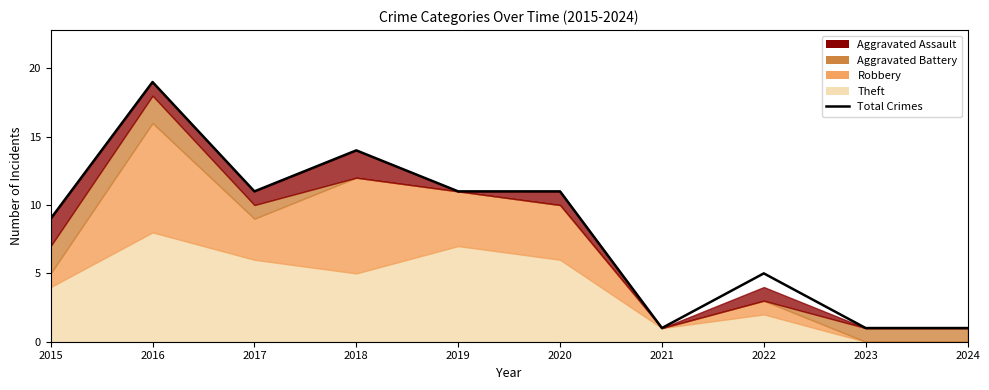

What is the ratio of the value at 2015 to the value at 2018?

0.6